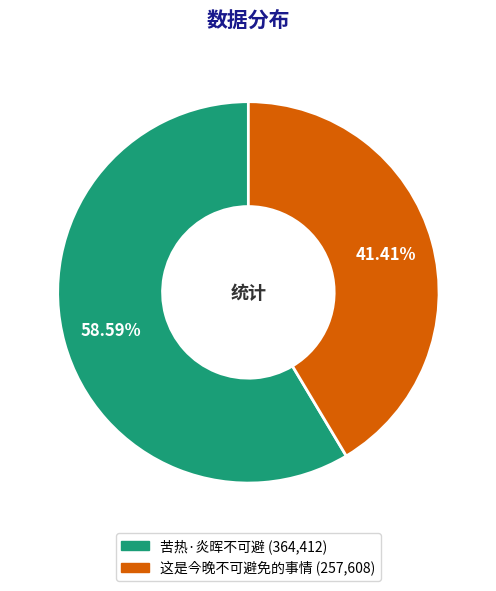

Does 苦热·炎晖不可避 account for over 50% of the chart?

Yes